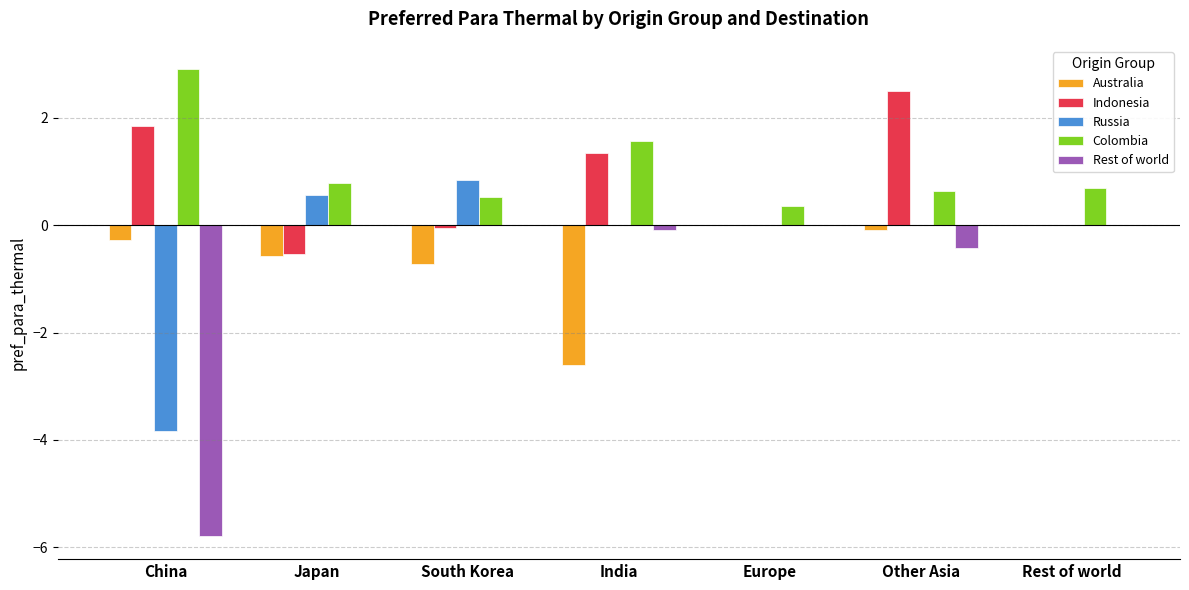

Read the Indonesia value at China.

1.9